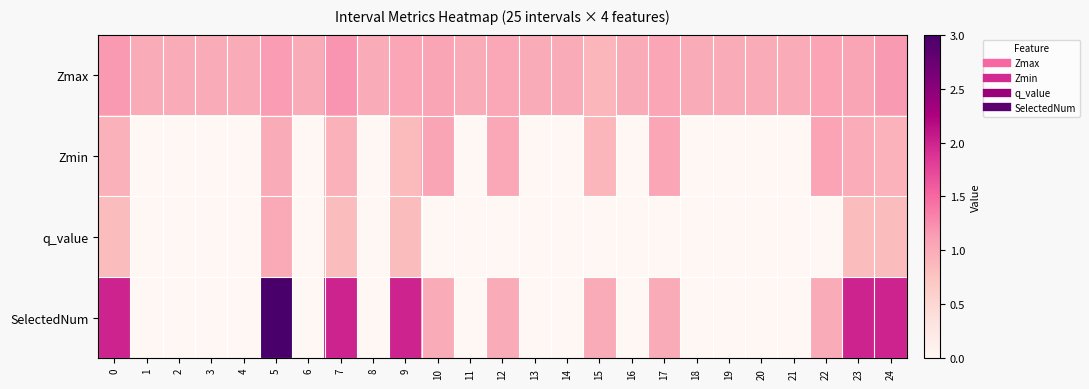

What is the greatest value displayed?

3.0